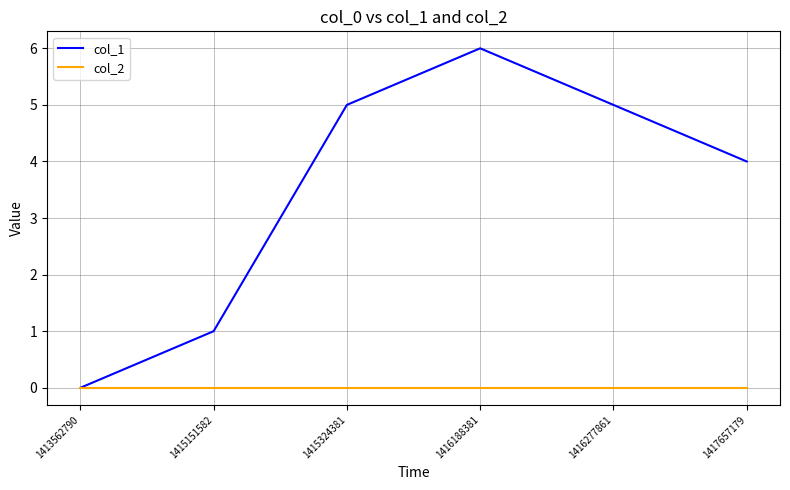

How many series are shown in this chart?

2